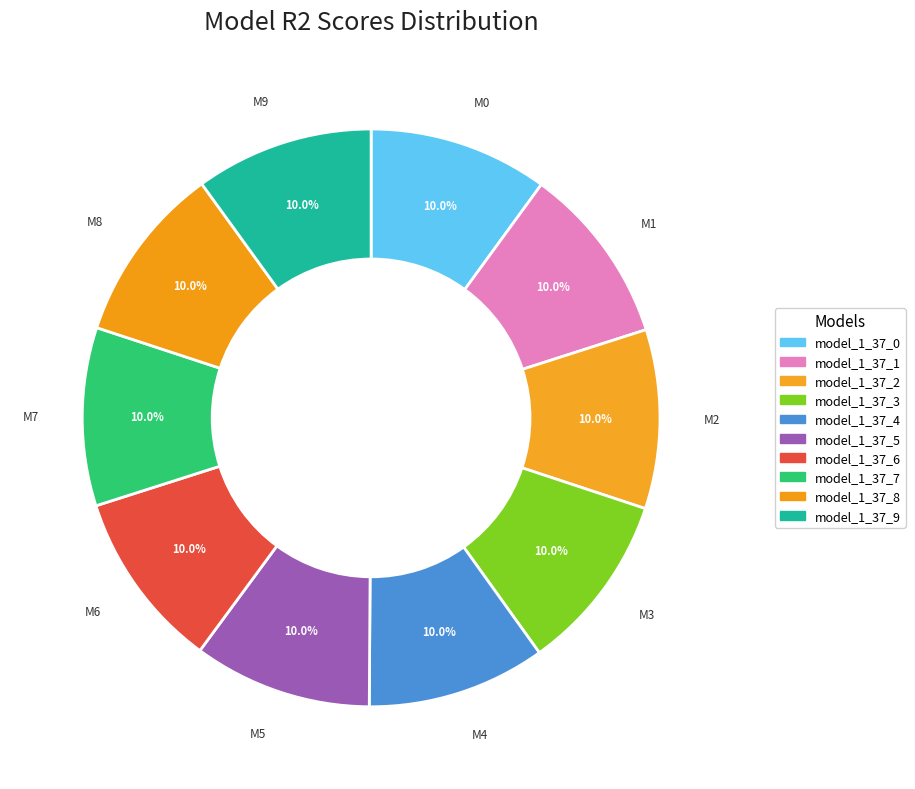

What percentage is the model_1_37_5 slice, to the nearest percent?

10%